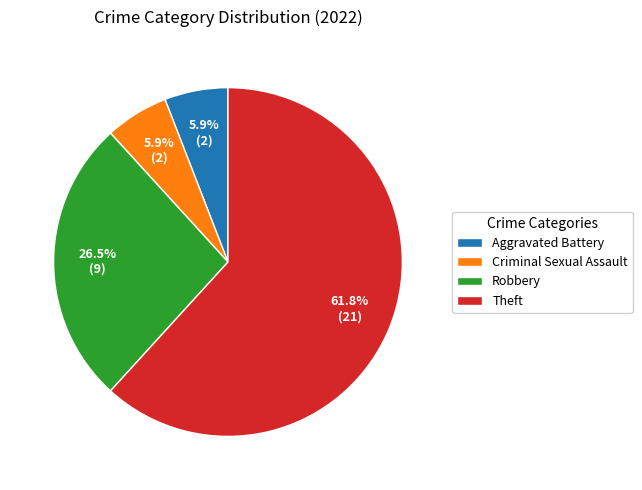

Does Robbery account for over 50% of the chart?

No